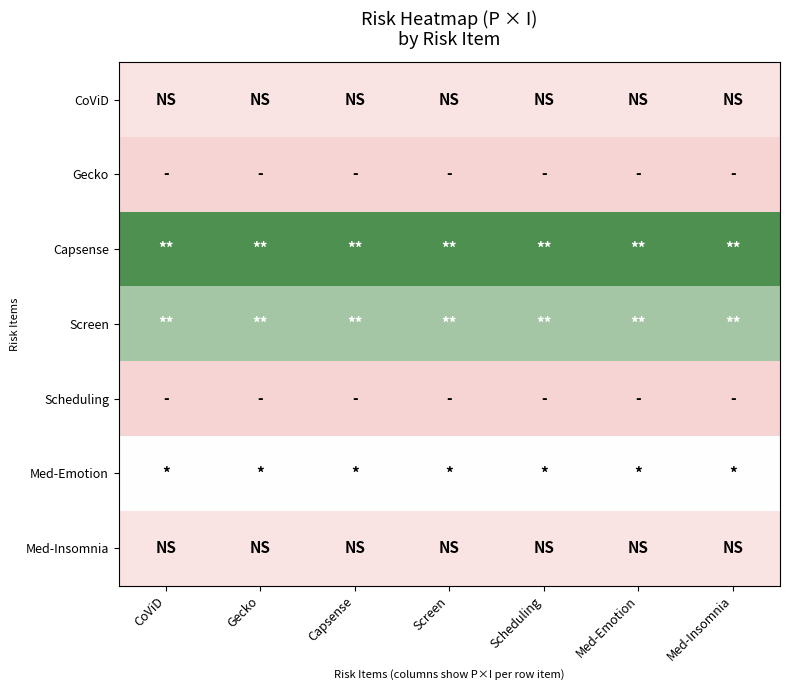

Reading left to right, list all the values displayed in this chart.

CoViD: CoViD=4.8	Gecko=4.8	Capsense=4.8	Screen=4.8	Scheduling=4.8	Med-Emotion=4.8	Med-Insomnia=4.8
Gecko: CoViD=4.1	Gecko=4.1	Capsense=4.1	Screen=4.1	Scheduling=4.1	Med-Emotion=4.1	Med-Insomnia=4.1
Capsense: CoViD=8.3	Gecko=8.3	Capsense=8.3	Screen=8.3	Scheduling=8.3	Med-Emotion=8.3	Med-Insomnia=8.3
Screen: CoViD=7.2	Gecko=7.2	Capsense=7.2	Screen=7.2	Scheduling=7.2	Med-Emotion=7.2	Med-Insomnia=7.2
Scheduling: CoViD=4.1	Gecko=4.1	Capsense=4.1	Screen=4.1	Scheduling=4.1	Med-Emotion=4.1	Med-Insomnia=4.1
Med-Emotion: CoViD=6.0	Gecko=6.0	Capsense=6.0	Screen=6.0	Scheduling=6.0	Med-Emotion=6.0	Med-Insomnia=6.0
Med-Insomnia: CoViD=4.8	Gecko=4.8	Capsense=4.8	Screen=4.8	Scheduling=4.8	Med-Emotion=4.8	Med-Insomnia=4.8